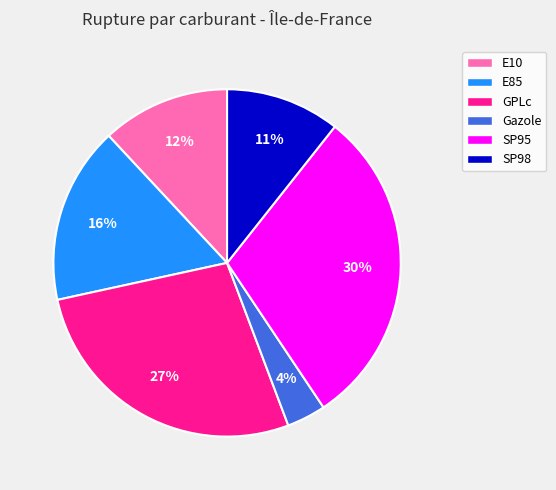

To the nearest percent, what percentage of the pie is GPLc?

27%